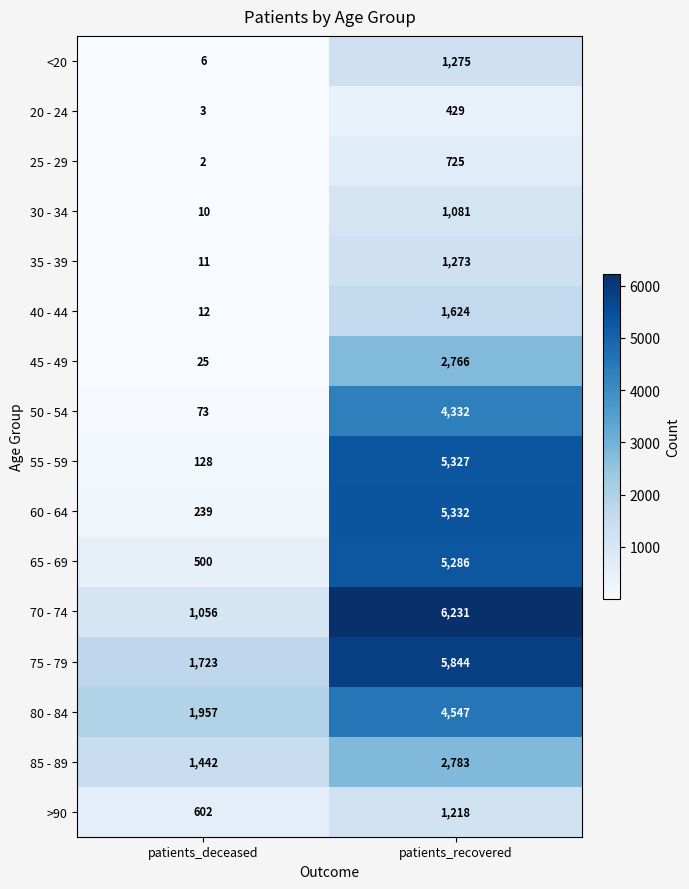

Rank the series at patients_recovered from lowest to highest value.

20 - 24, 25 - 29, 30 - 34, >90, 35 - 39, <20, 40 - 44, 45 - 49, 85 - 89, 50 - 54, 80 - 84, 65 - 69, 55 - 59, 60 - 64, 75 - 79, 70 - 74